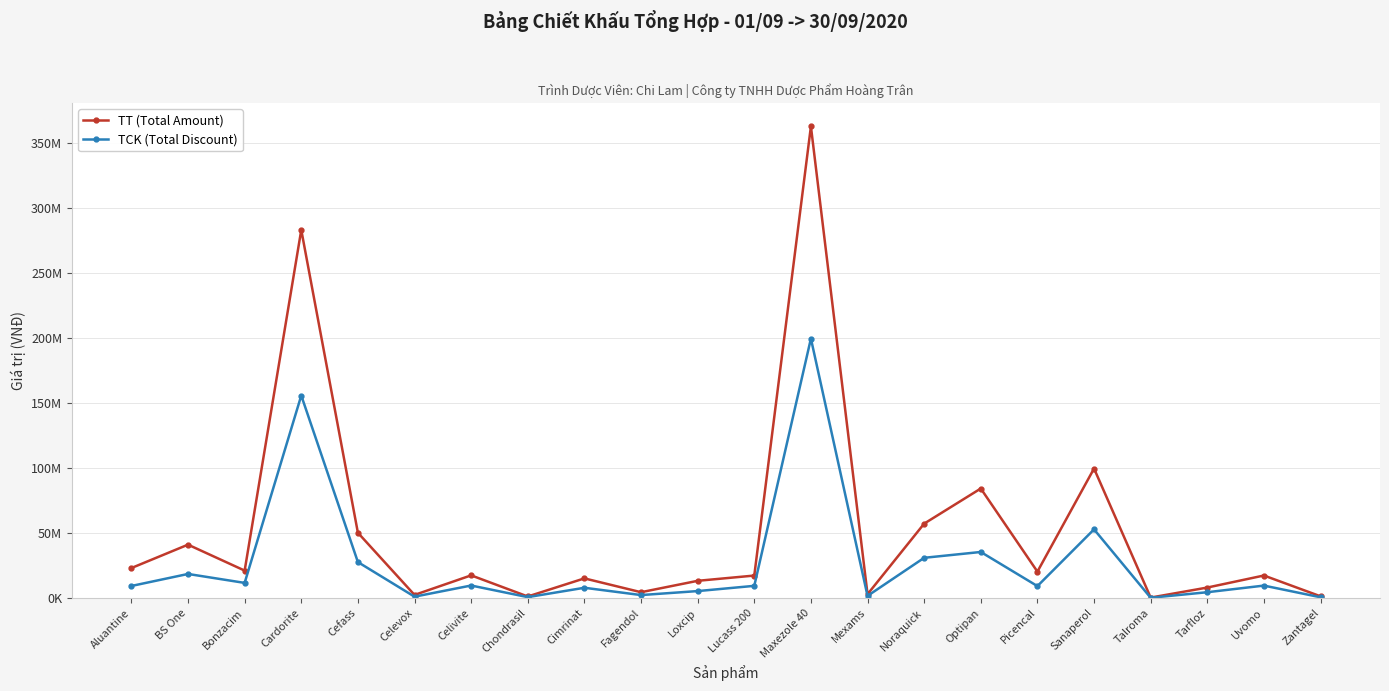

The TCK (Total Discount) series shows 9108900 at Picencal. True or false?

True